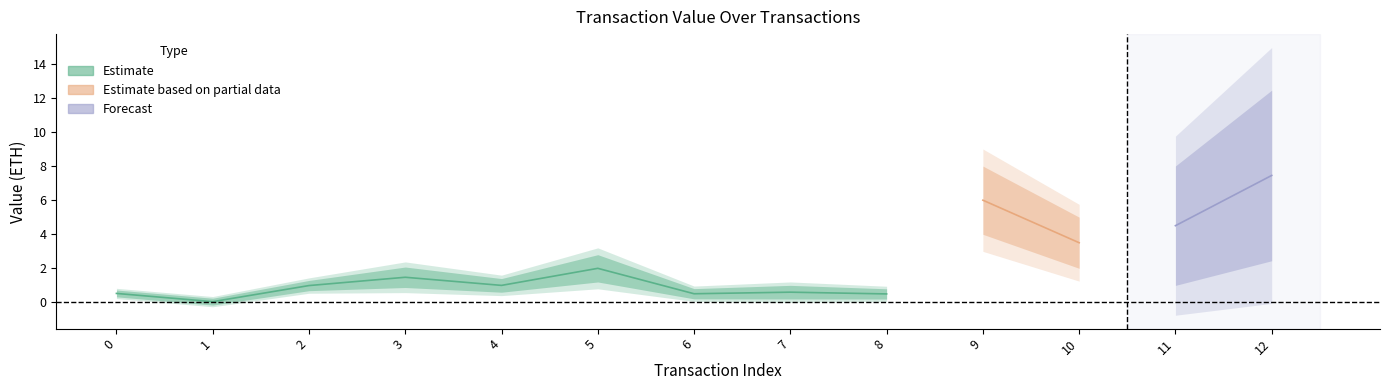

How many lines are shown in the chart?

3